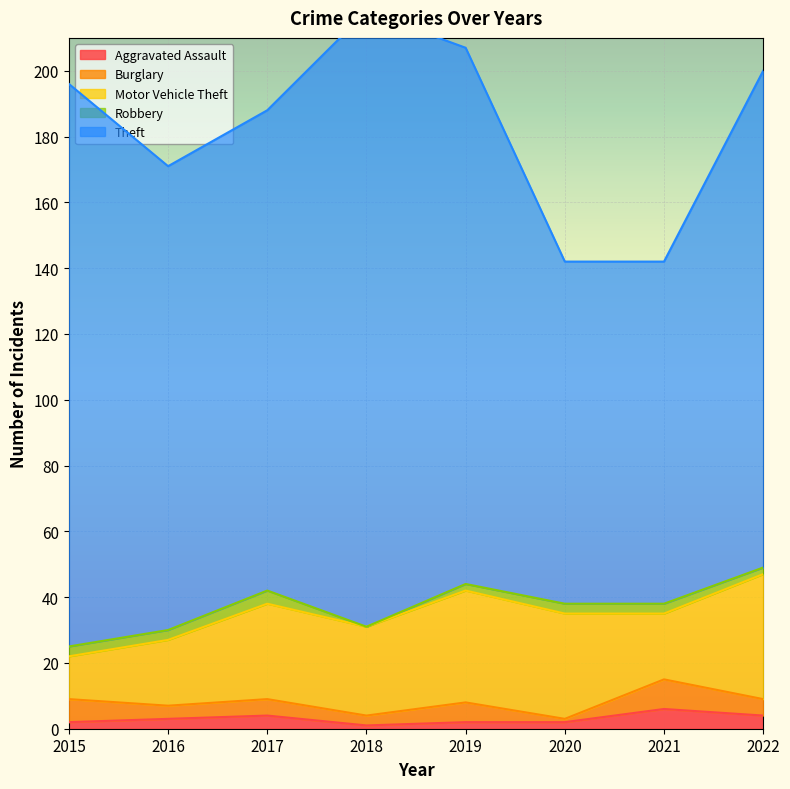

What is the difference between the maximum and minimum values in the Aggravated Assault series?

5